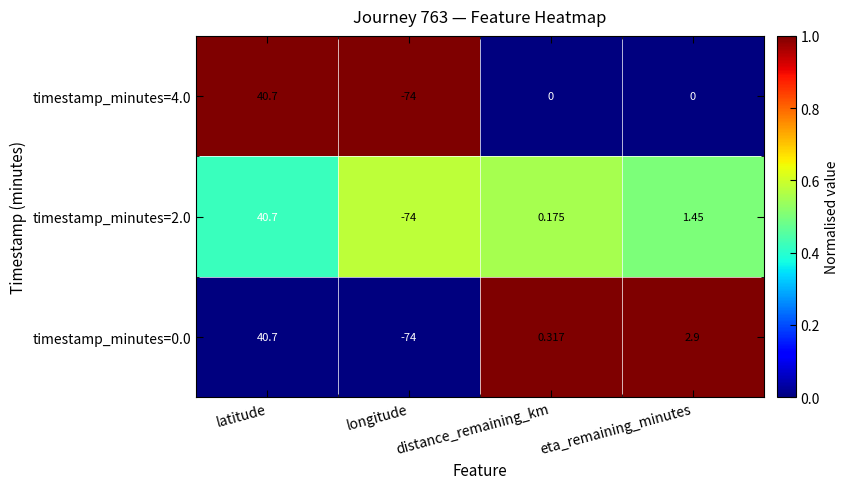

Is the value of timestamp_minutes=2.0 at longitude greater than the value of timestamp_minutes=4.0 at eta_remaining_minutes?

No